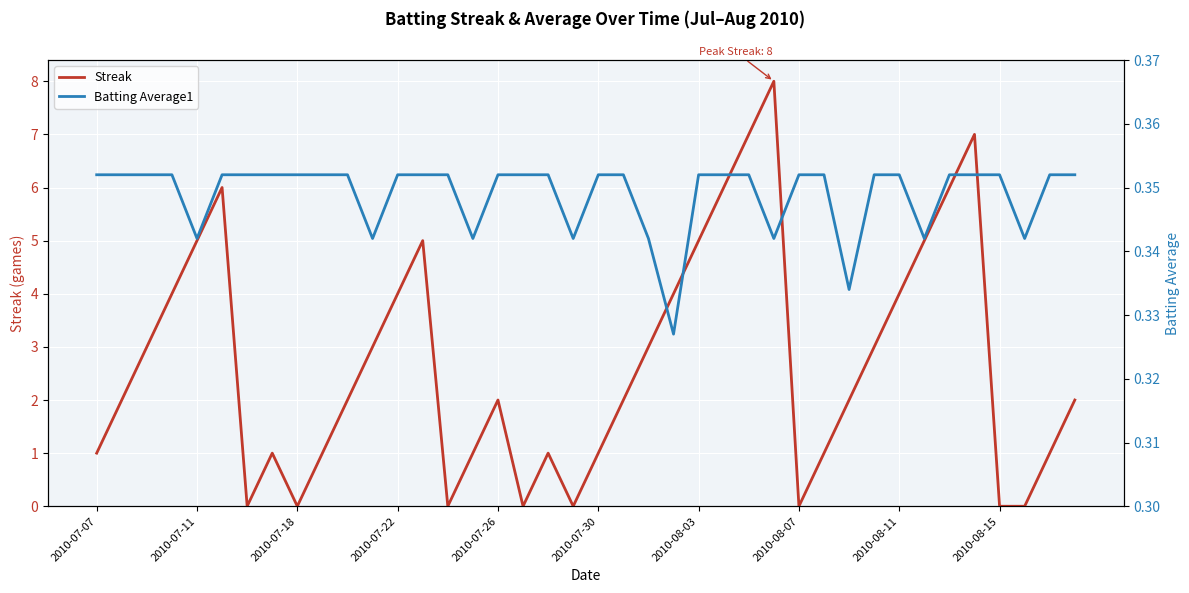

What position from the left is 27?

28